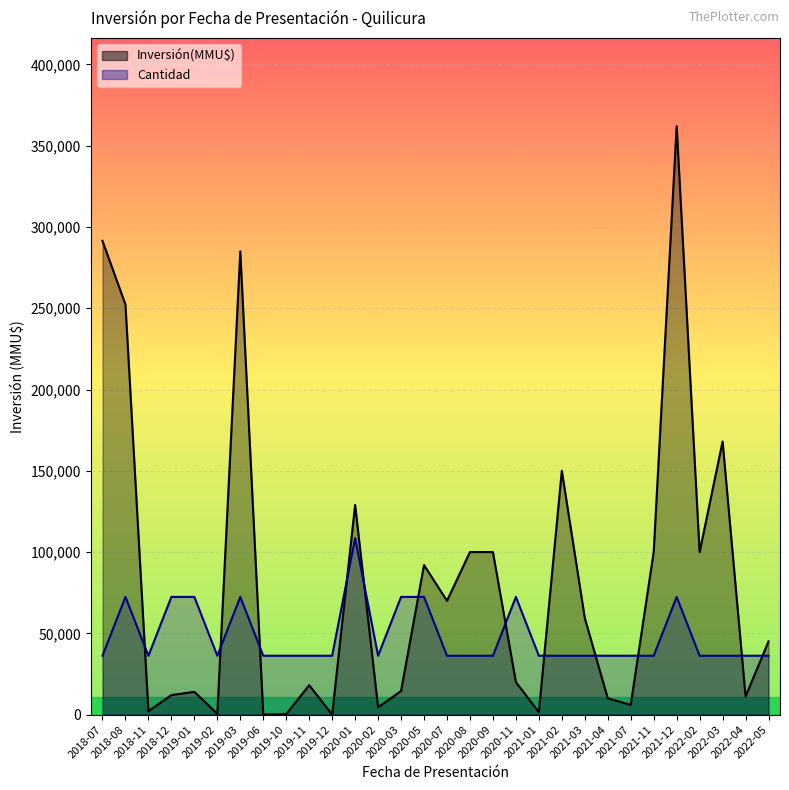

What is the sum of all Cantidad values?

20